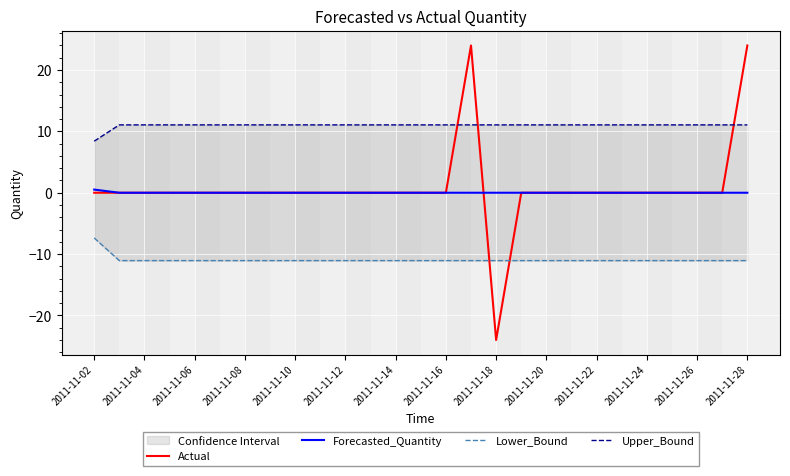

How many data points in Actual are above 0?

2